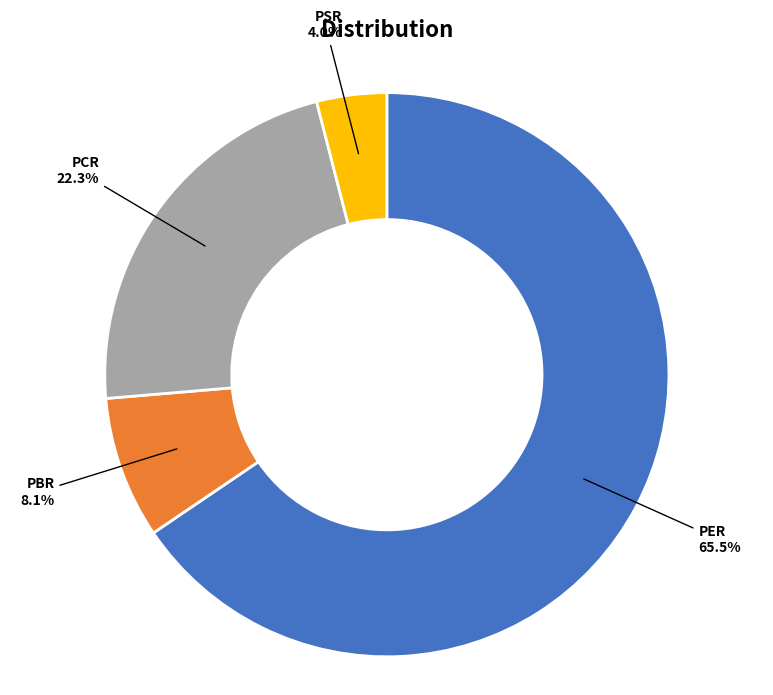

Is there any slice that represents more than half of the pie?

Yes